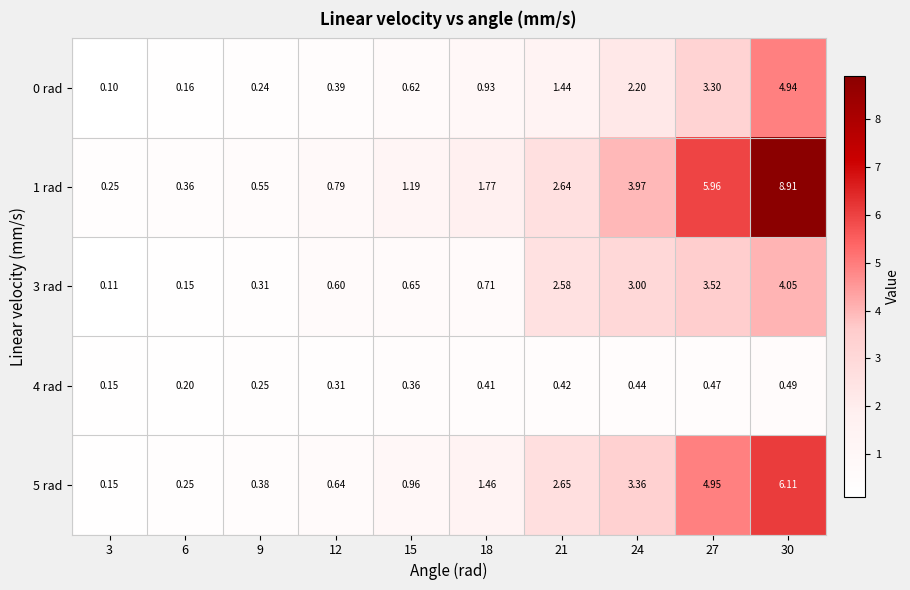

How many data points does each series have?

10